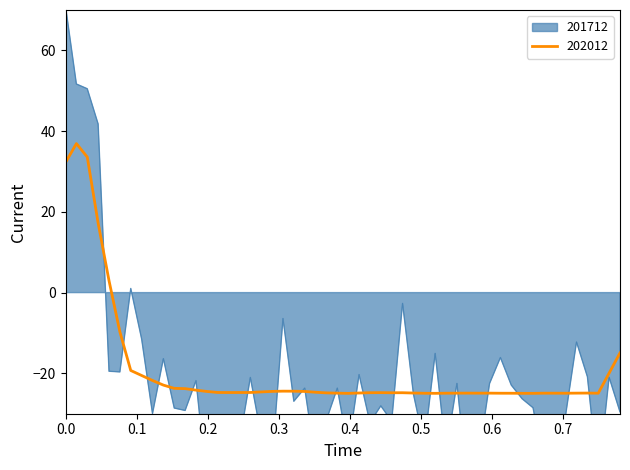

What is the lowest value of the 202012 series?

-25.0